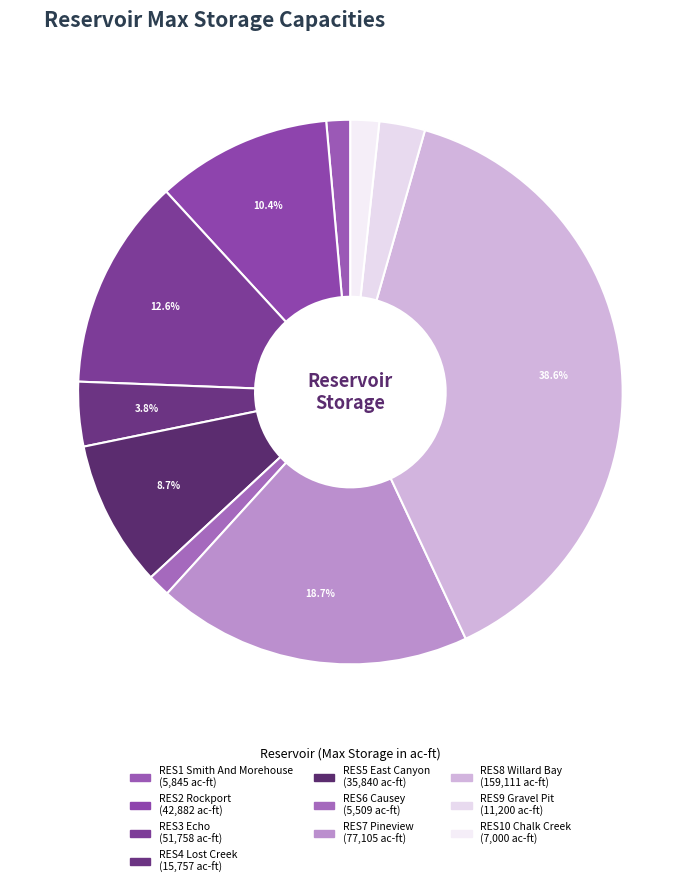

To the nearest percent, what percentage of the pie is RES9 Gravel Pit?

3%